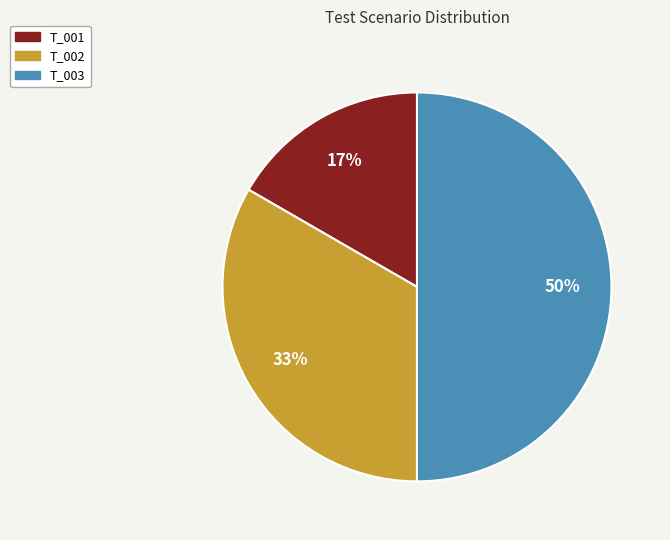

Which category has the biggest portion of the pie?

T_003